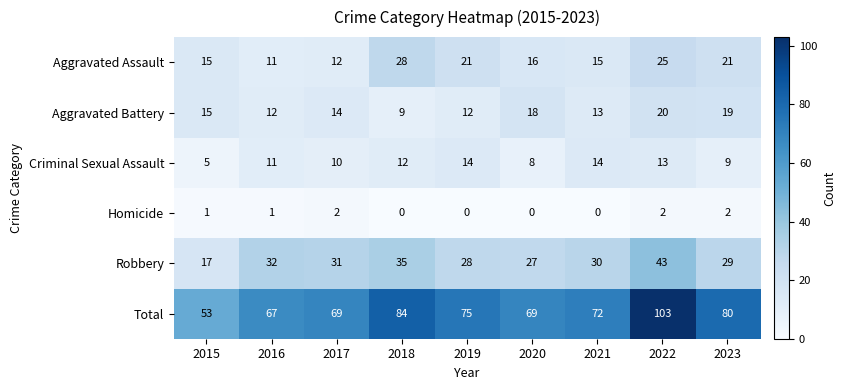

List the series in order of their peak value, highest first.

Total, Robbery, Aggravated Assault, Aggravated Battery, Criminal Sexual Assault, Homicide